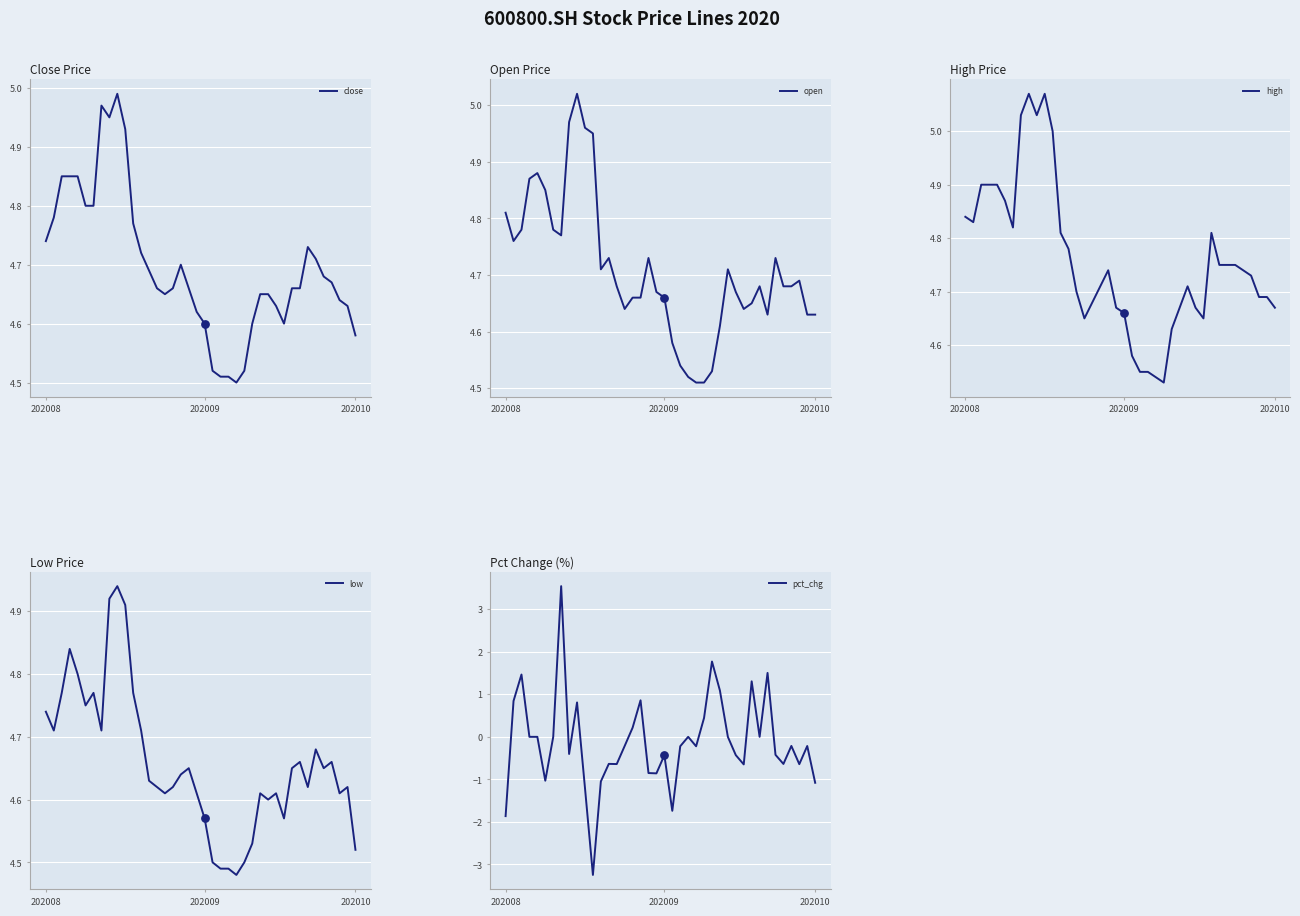

Is the value of high at 38 greater than the value of close at 18?

Yes